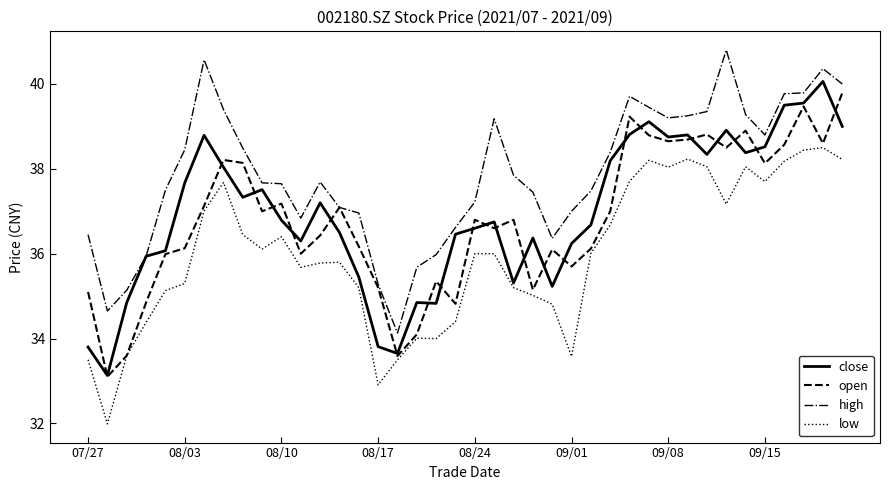

What is the highest value of the open series?

39.8